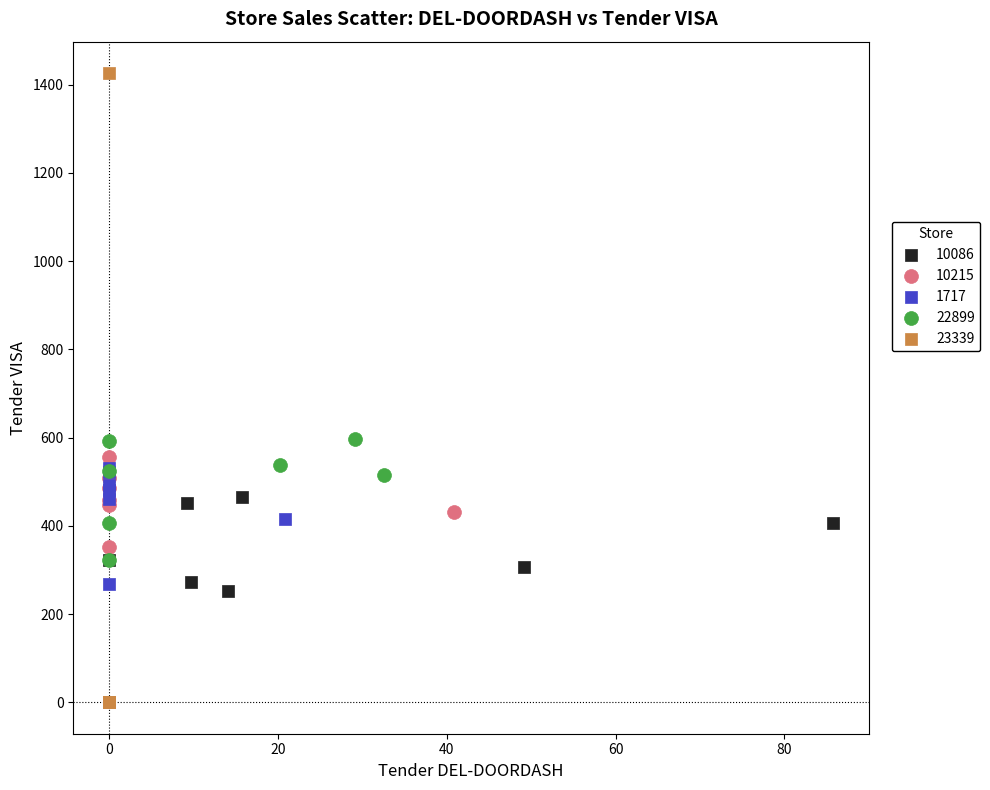

Which series has the largest Y range (max minus min)?

23339